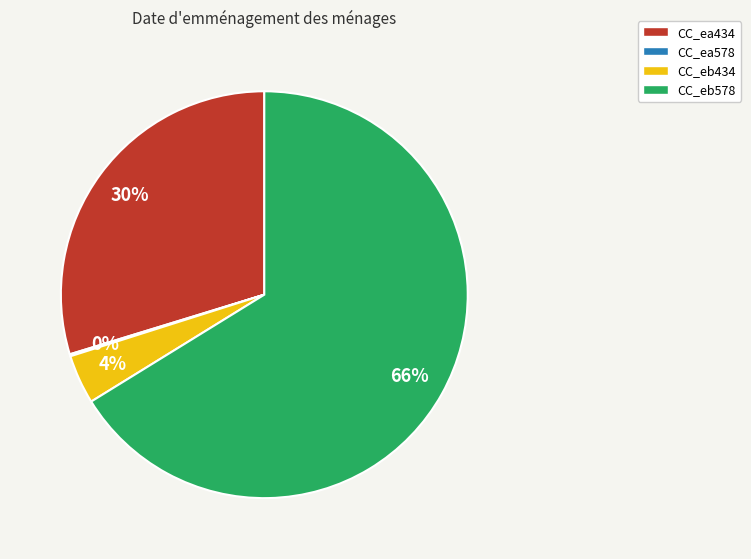

To the nearest percent, what is the difference between the largest and smallest slice percentages?

66%